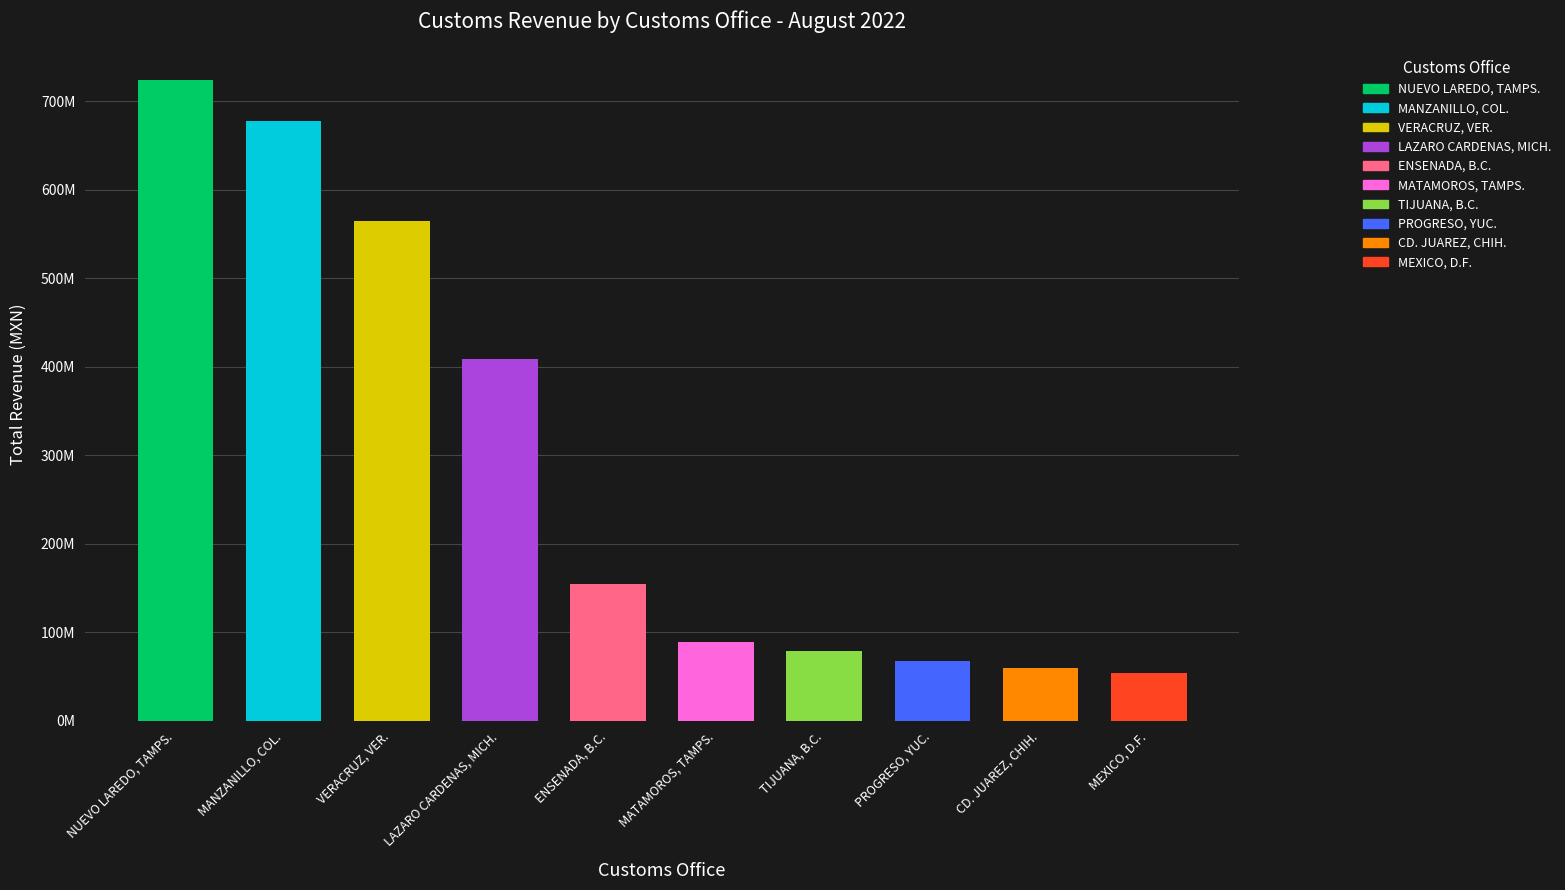

Rank the categories by value from lowest to highest.

MEXICO, D.F., CD. JUAREZ, CHIH., PROGRESO, YUC., TIJUANA, B.C., MATAMOROS, TAMPS., ENSENADA, B.C., LAZARO CARDENAS, MICH., VERACRUZ, VER., MANZANILLO, COL., NUEVO LAREDO, TAMPS.